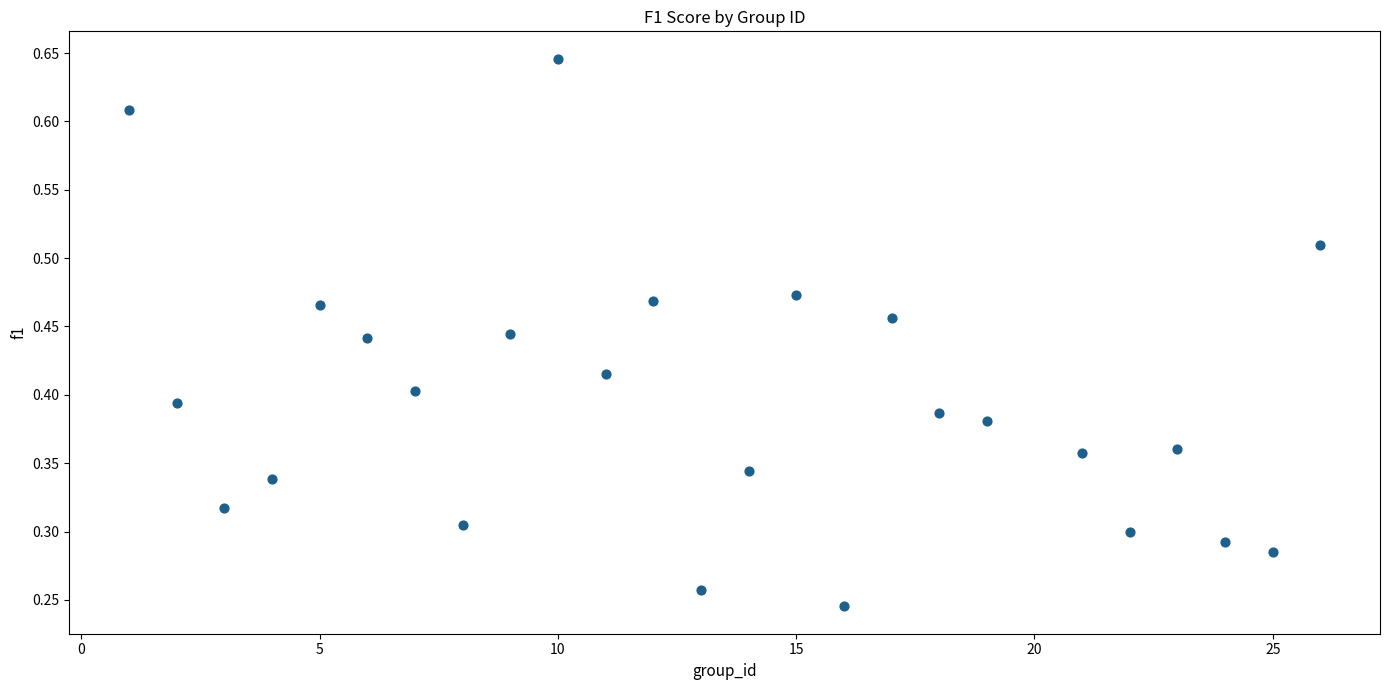

What is the range of X values (max minus min)?

25.0